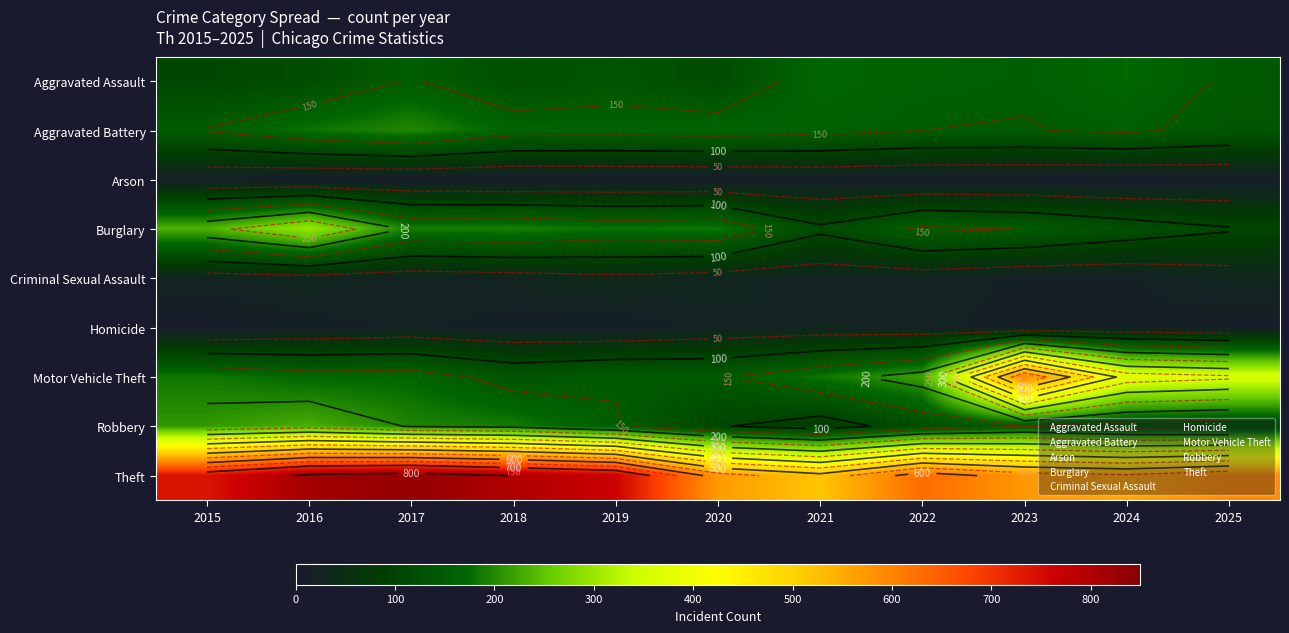

At which category is the sum across all series the highest?

2016